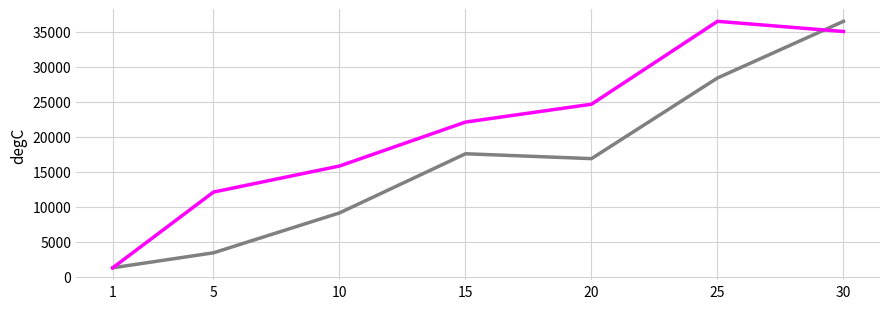

What is the difference between the highest and lowest values at 30?

1454.0